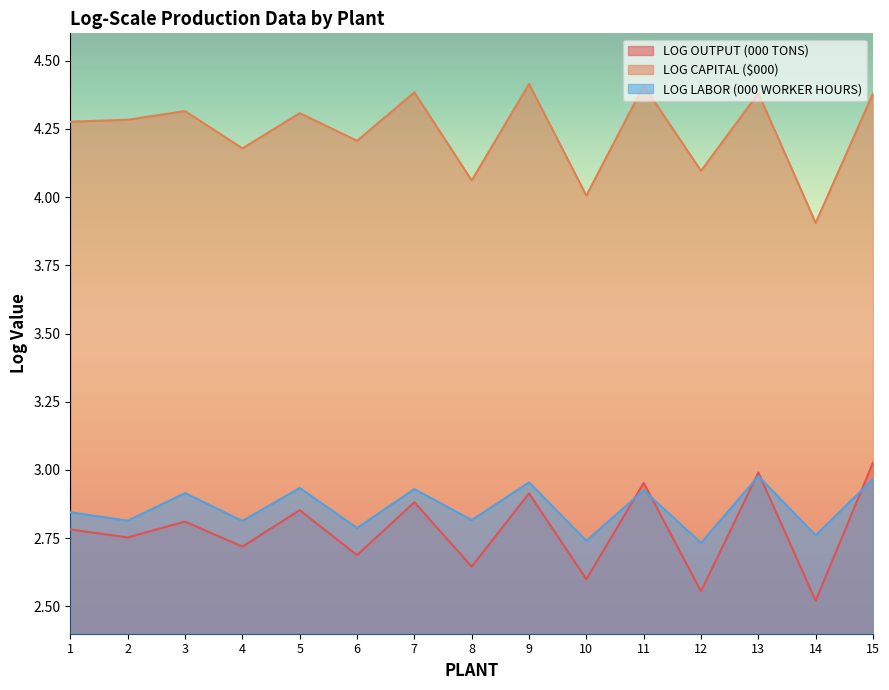

Reading right to left, what are all the values shown in this chart?

LOG OUTPUT (000 TONS): 3.0	2.5	3.0	2.6	3.0	2.6	2.9	2.6	2.9	2.7	2.9	2.7	2.8	2.8	2.8
LOG CAPITAL ($000): 4.4	3.9	4.4	4.1	4.4	4.0	4.4	4.1	4.4	4.2	4.3	4.2	4.3	4.3	4.3
LOG LABOR (000 WORKER HOURS): 3.0	2.8	3.0	2.7	2.9	2.7	3.0	2.8	2.9	2.8	2.9	2.8	2.9	2.8	2.8